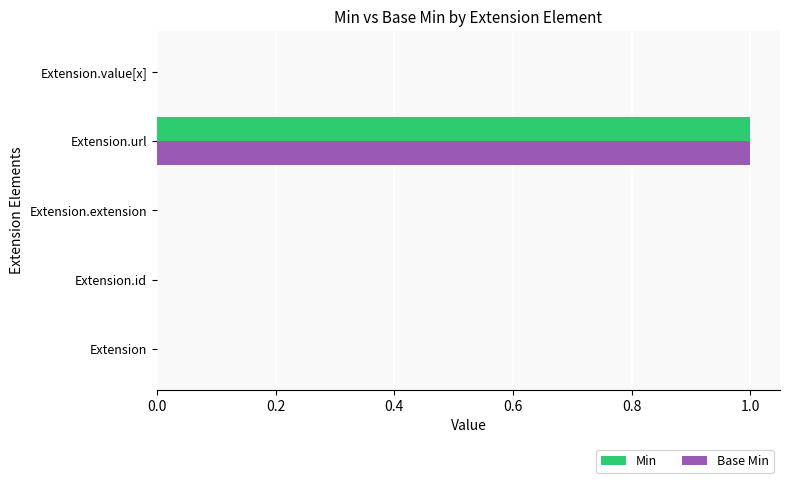

Is it true that Base Min equals 0 at Extension.id?

True